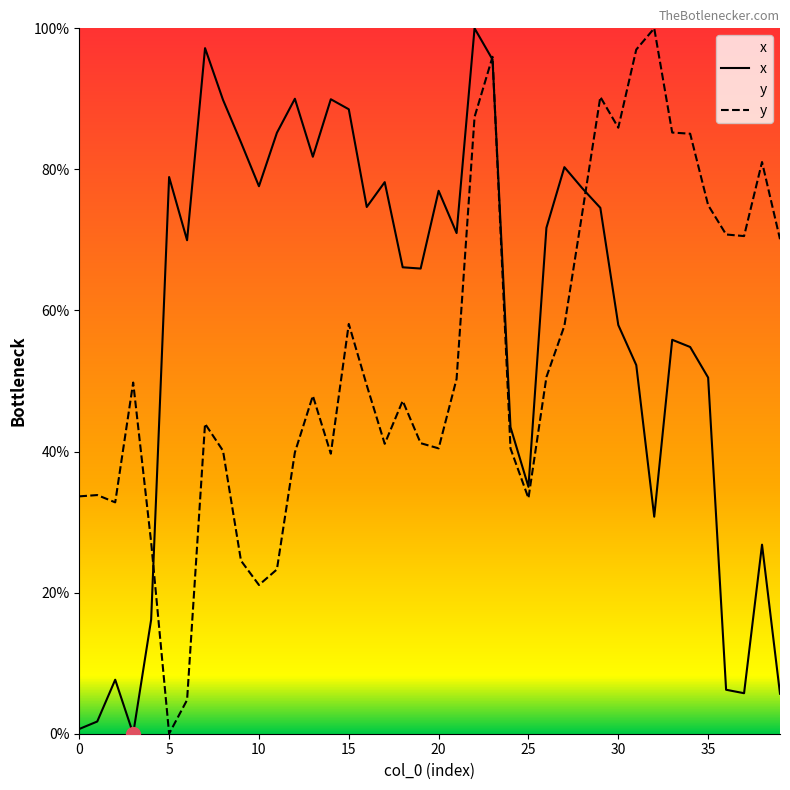

Rank the series at 20 from highest to lowest value.

x, y